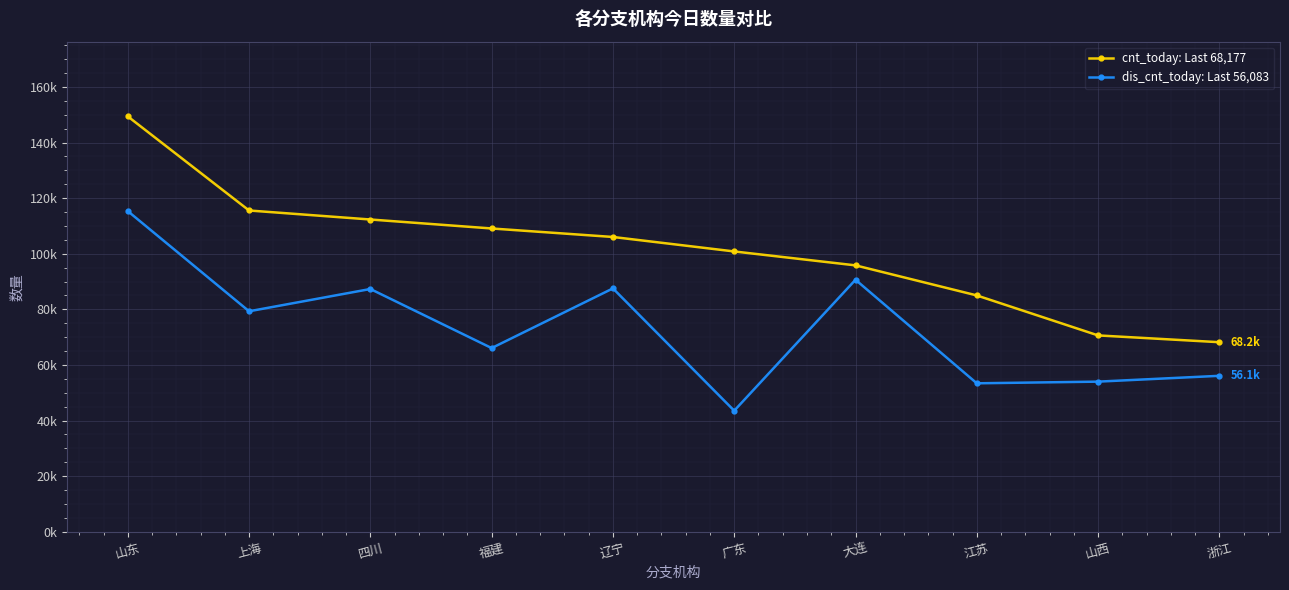

What is the label of the 2nd point from the left?

上海